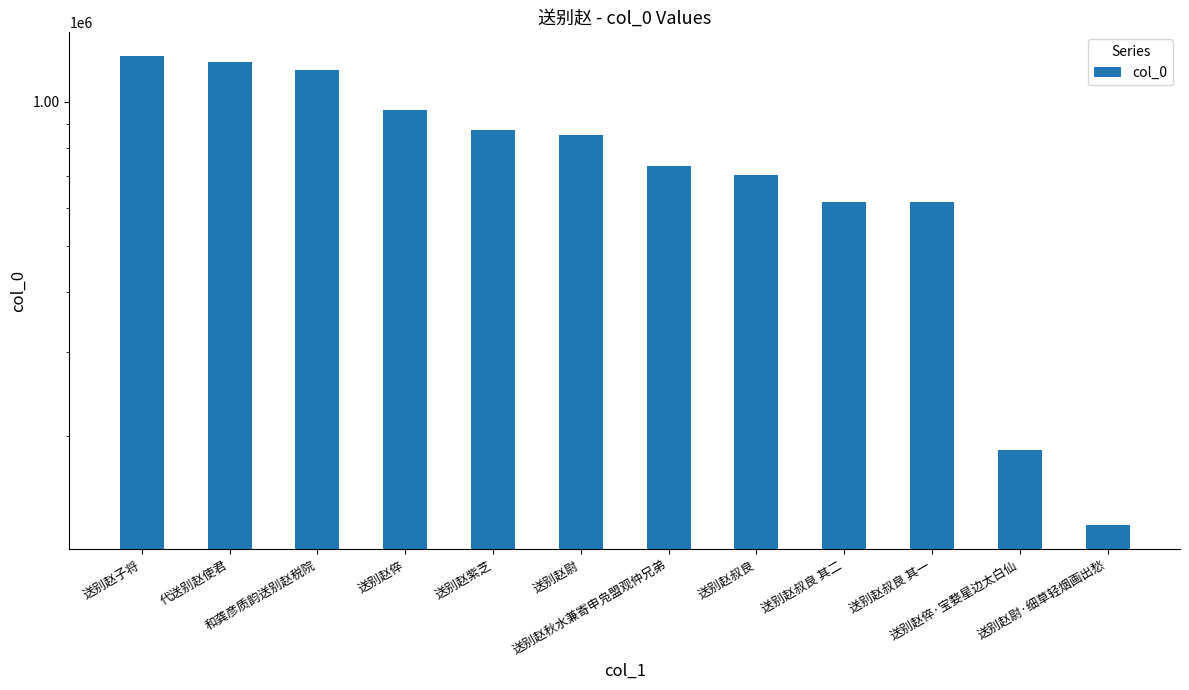

What is the label of the 4th bar from the left?

送别赵倅